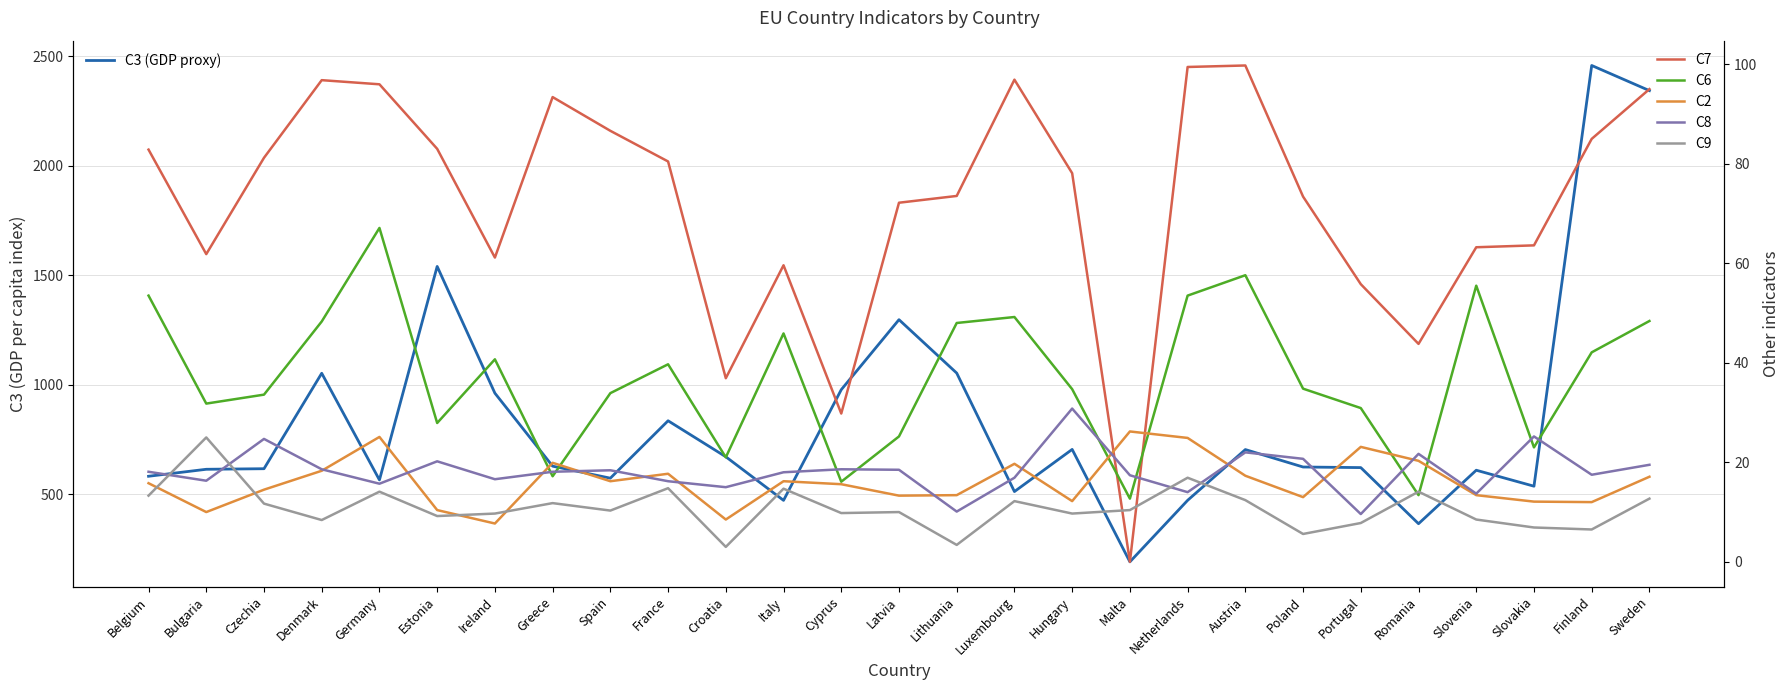

What are all the series names shown in the legend?

C3, C7, C6, C2, C8, C9